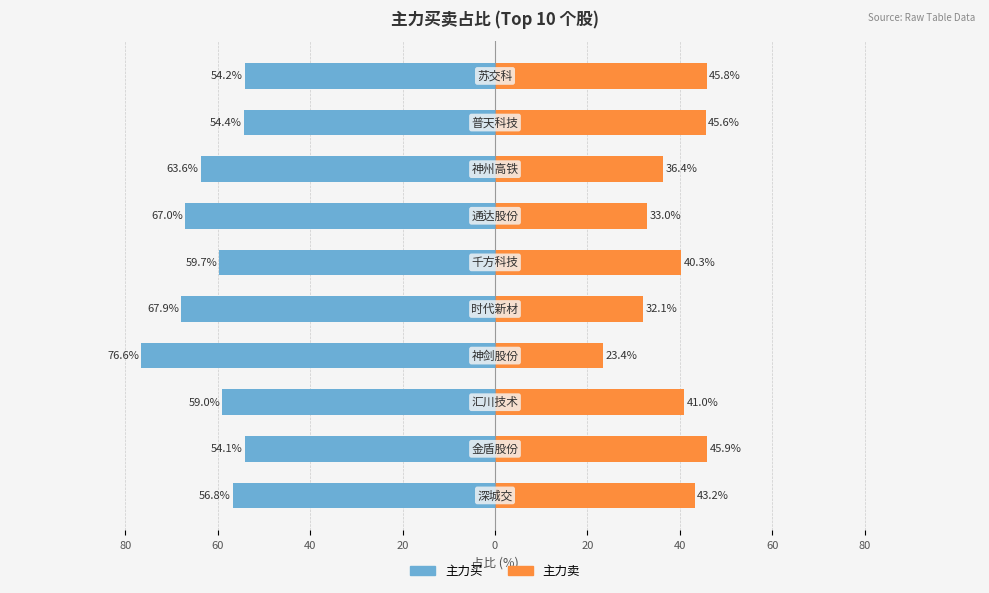

What is the lowest value of the 主力卖 series?

23.4